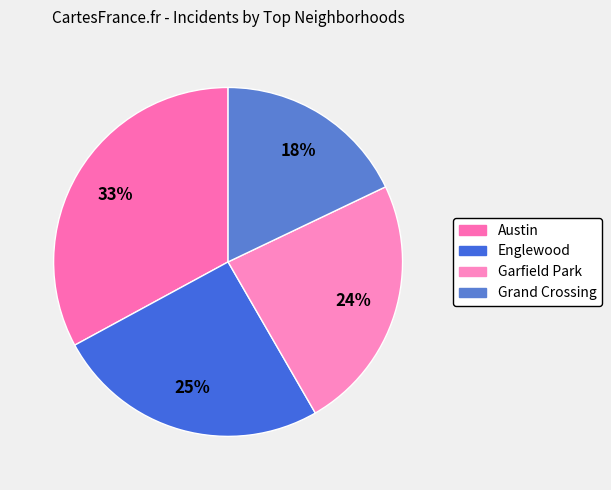

Is there any slice that represents more than half of the pie?

No